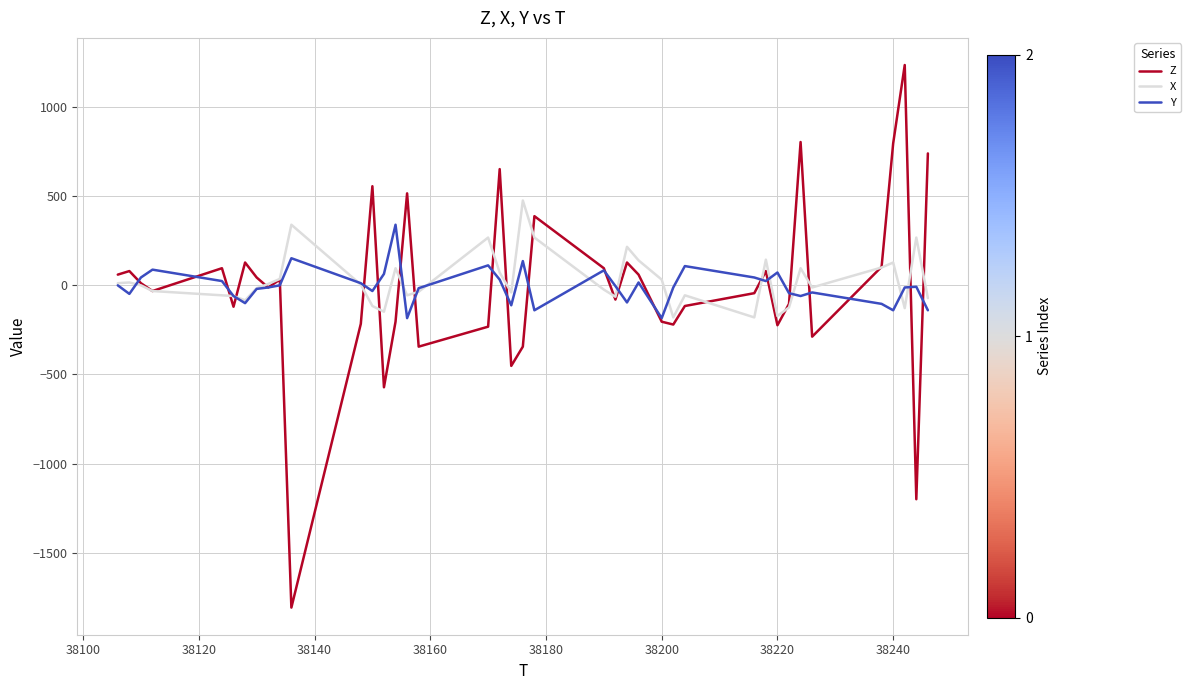

What is the sum of all Z values?

-208